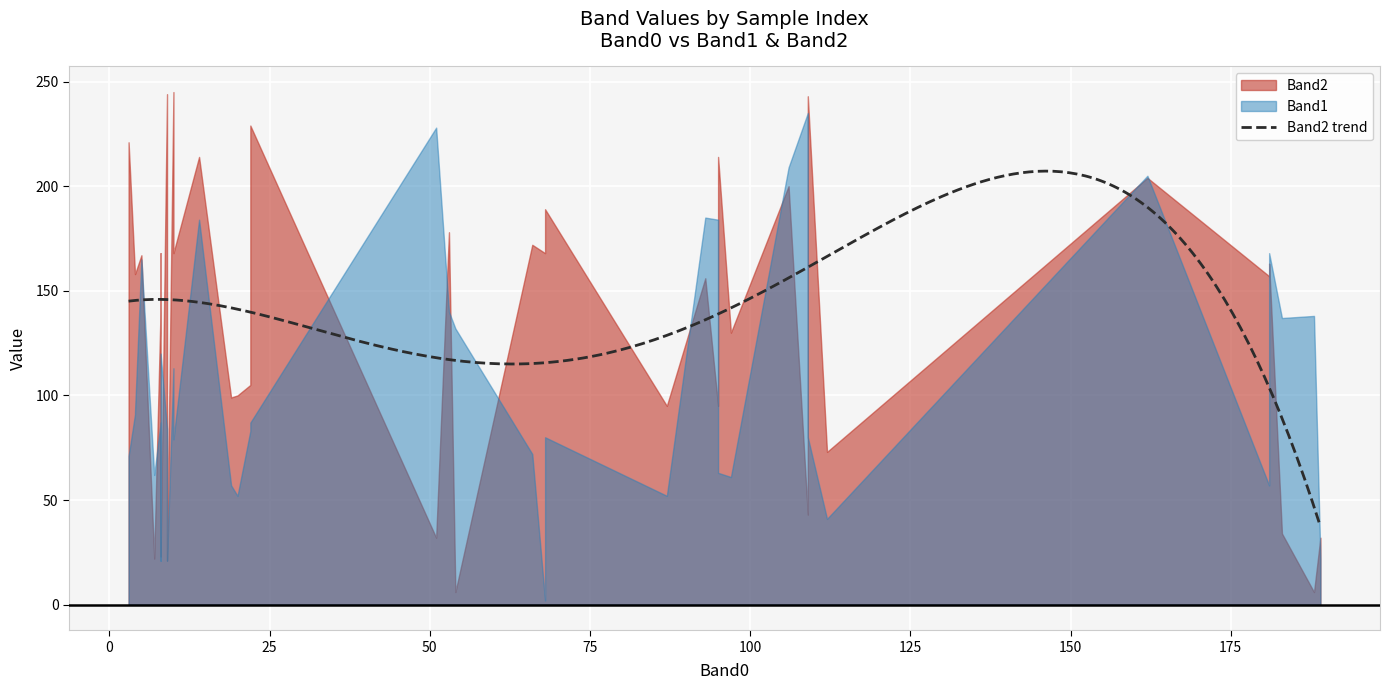

Which series has the largest range (max minus min)?

Band1